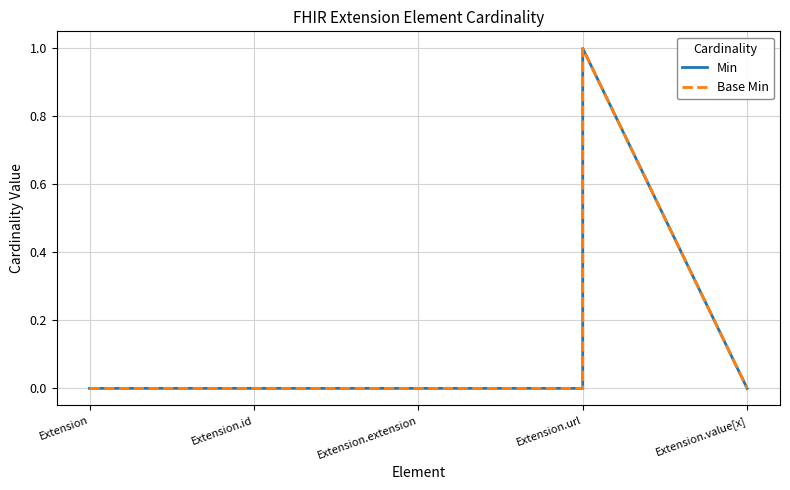

Is this an area chart (filled region under the line)?

No